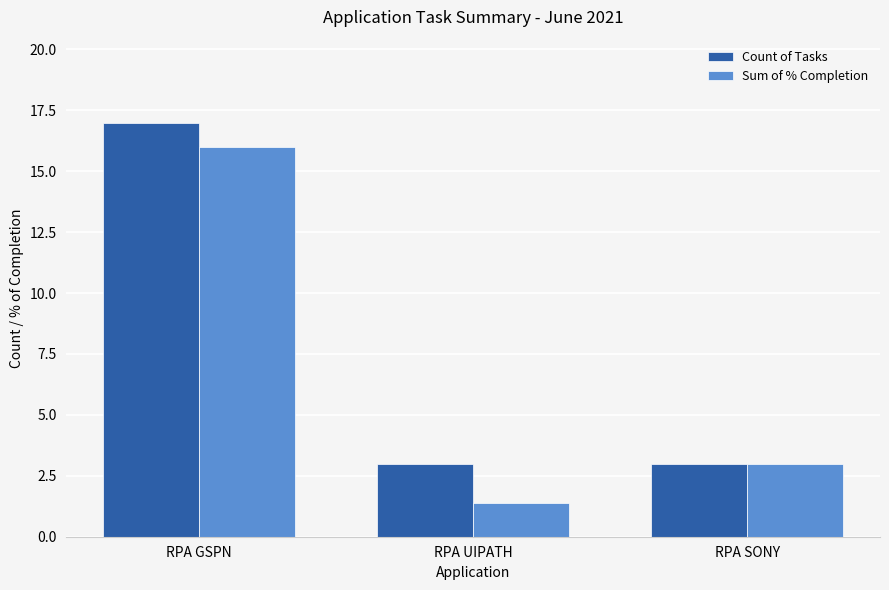

List the series in order of their overall mean, lowest first.

Sum of % Completion, Count of Tasks